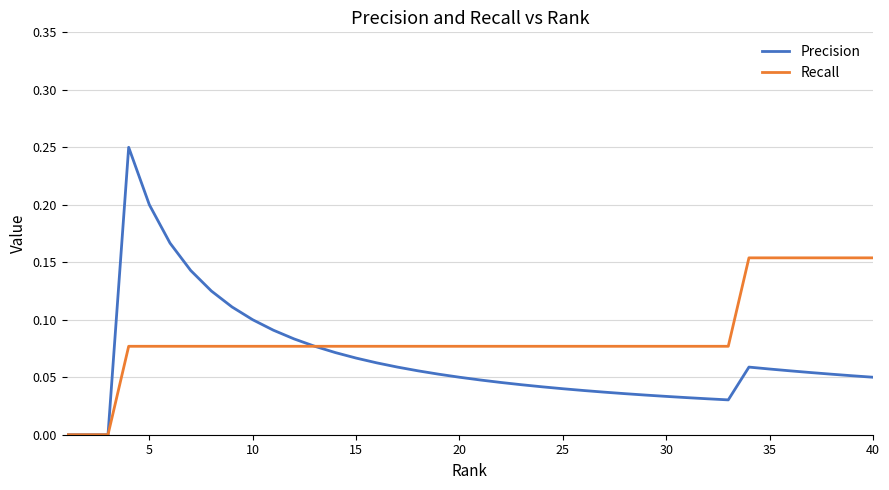

Which series has the largest range (max minus min)?

Precision